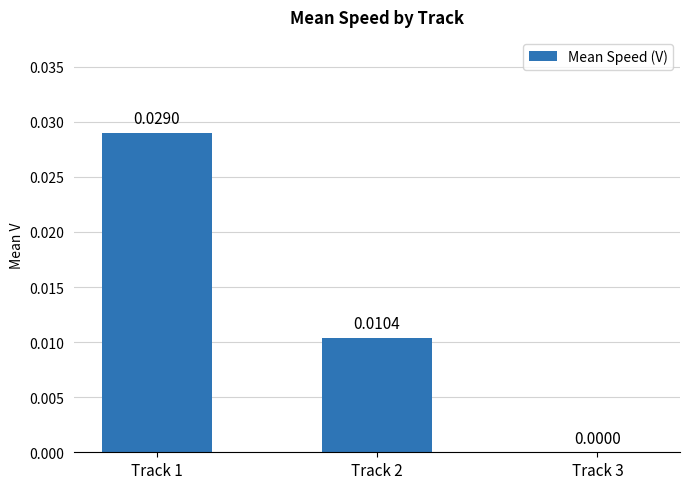

How many values exceed 0?

2